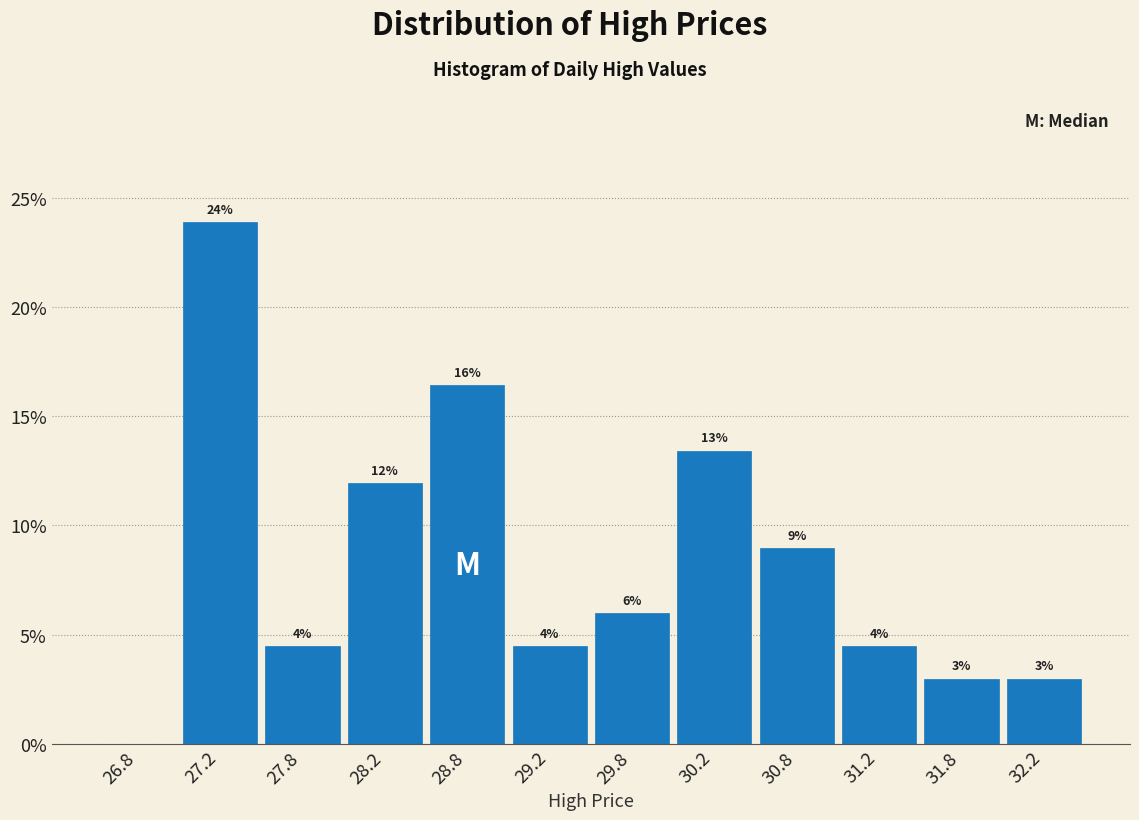

Which range on the x-axis has the tallest bar?

27.0 to 27.5